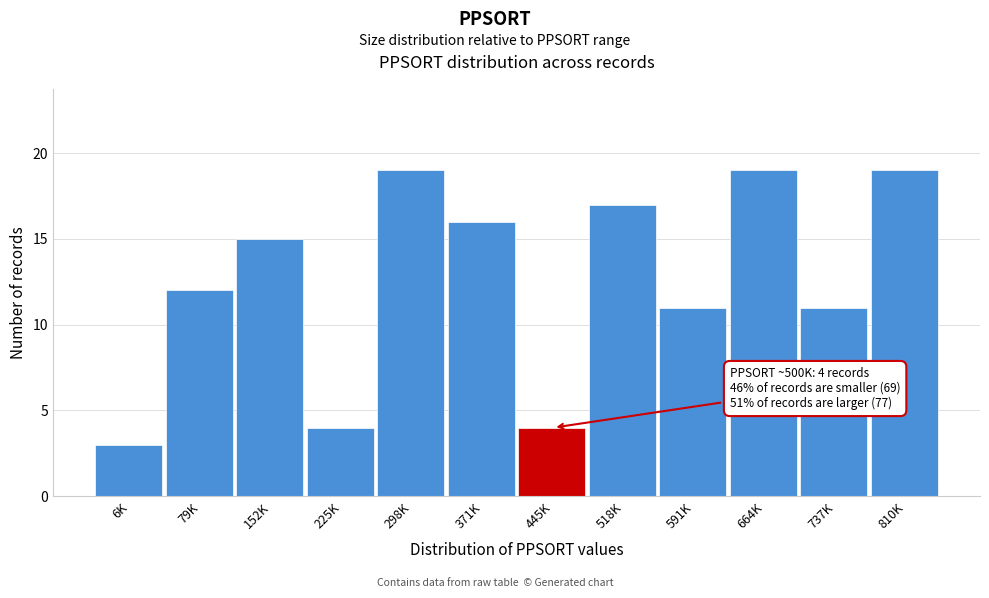

Reading left to right, what are all the values shown in this chart?

3	12	15	4	19	16	4	17	11	19	11	19